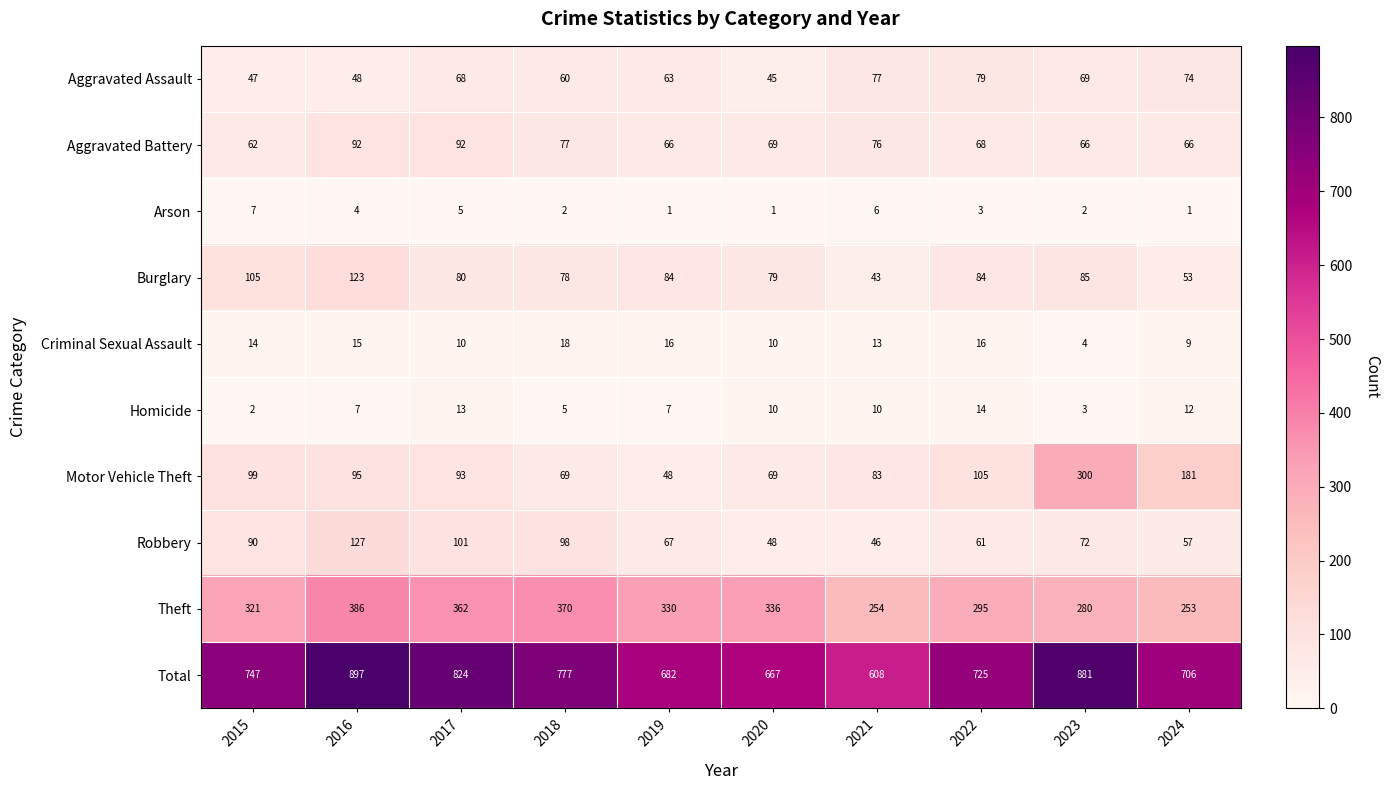

Which category has the highest value across all series?

2016